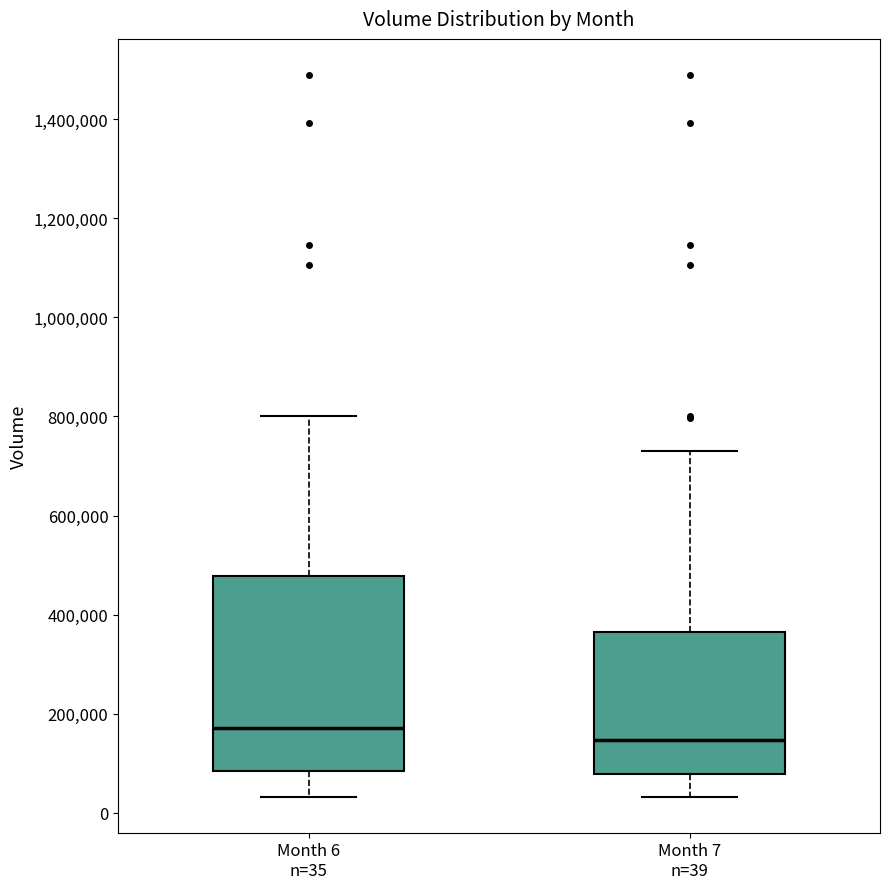

Where does the lower whisker of the box for Month 6 n=35 end on the y-axis? The values are not printed on the chart, so give them approximately, as read against the axis.

40000